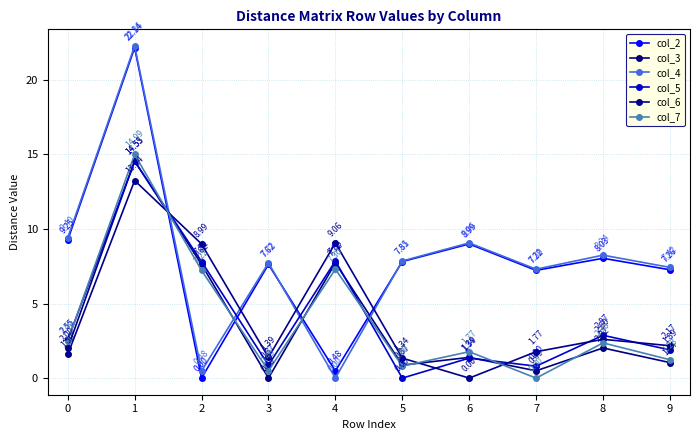

True or false: col_4 has a value of 9.4 at 0.

True